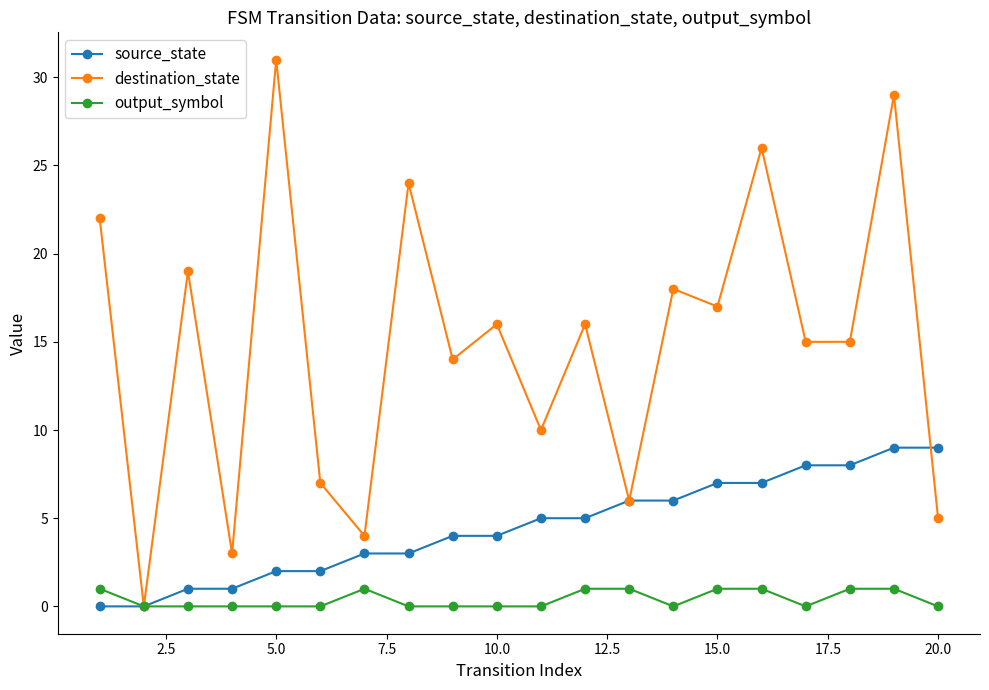

Which series has the largest total across all categories?

destination_state